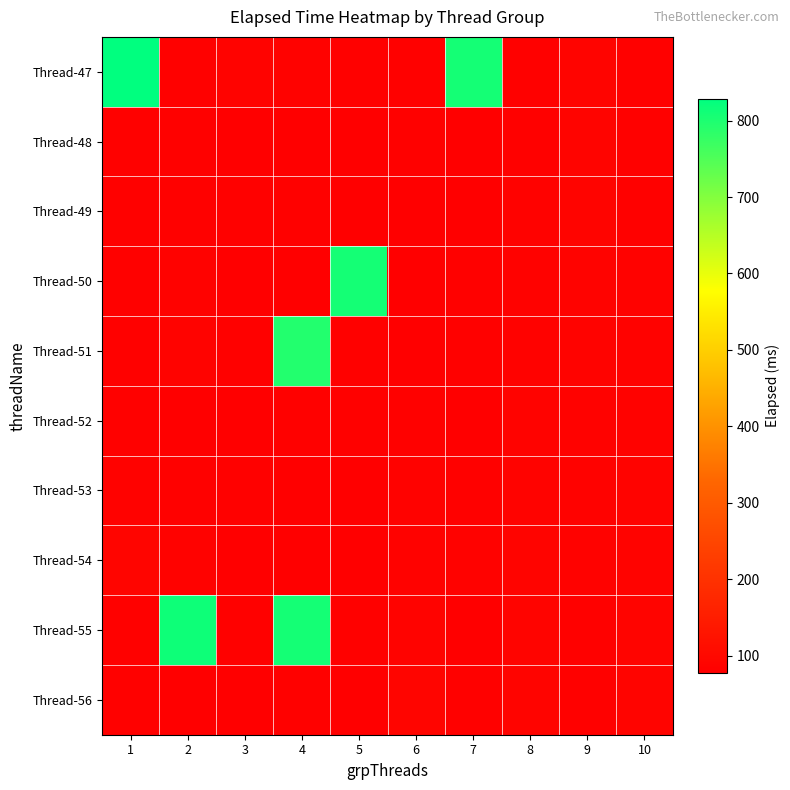

Which series has the largest range (max minus min)?

Thread-47